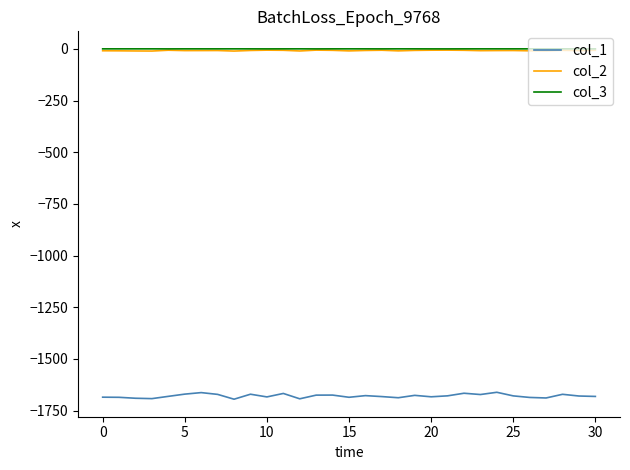

Which series has the largest range (max minus min)?

col_1